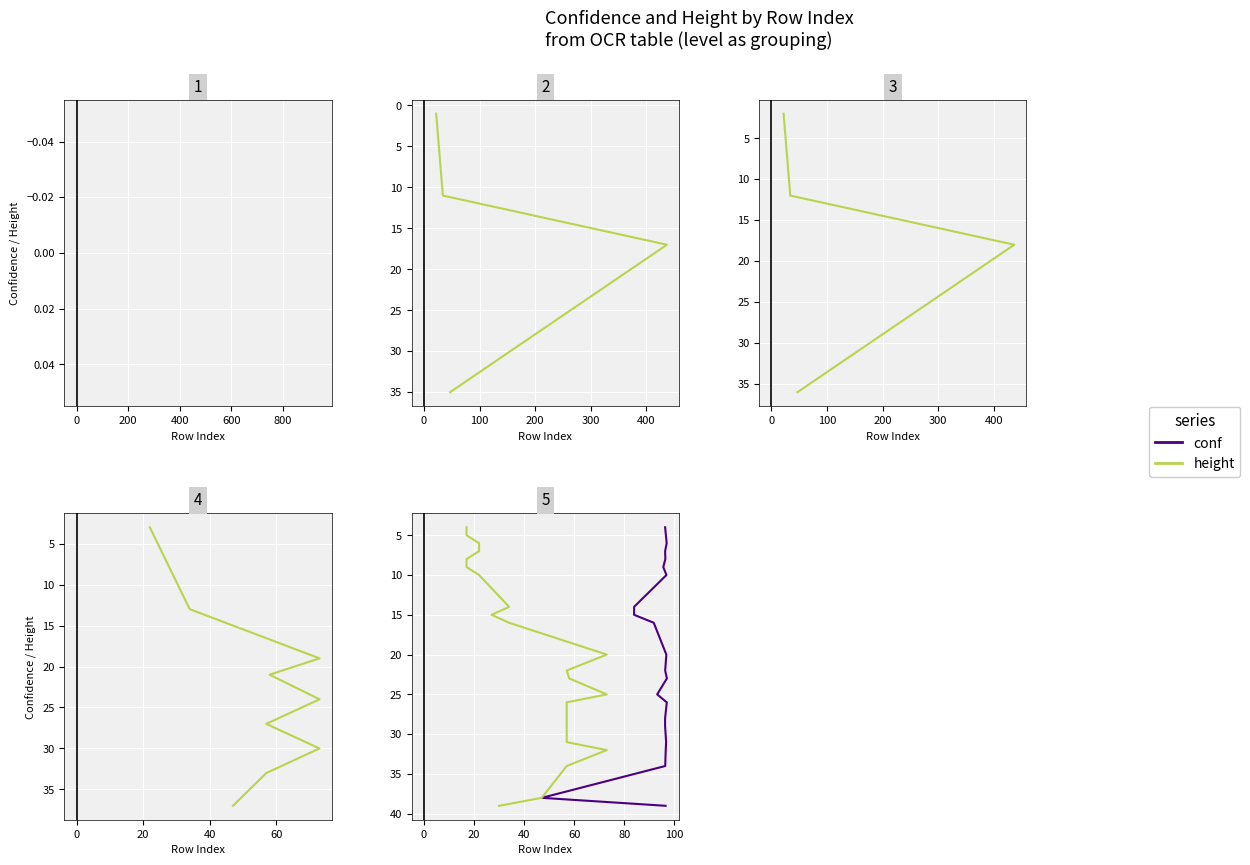

How many values in the height series are below 22?

11